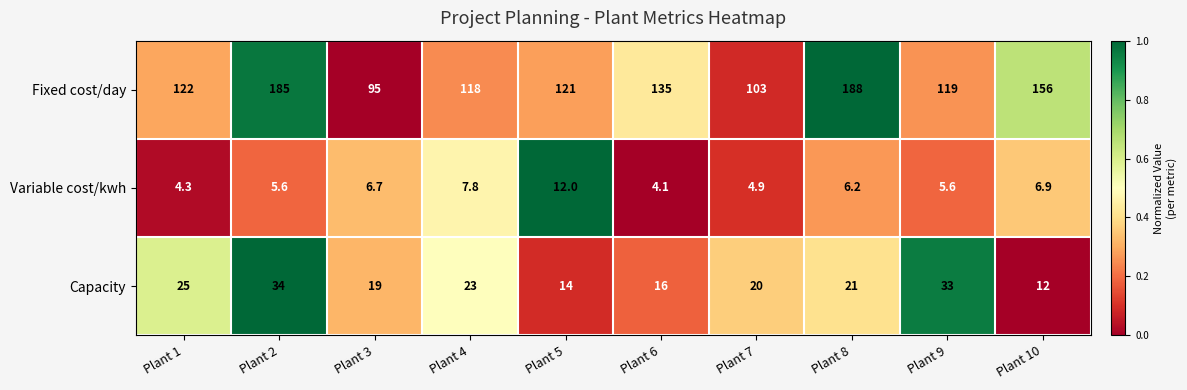

Rank the series at Plant 5 from lowest to highest value.

Variable cost/kwh, Capacity, Fixed cost/day